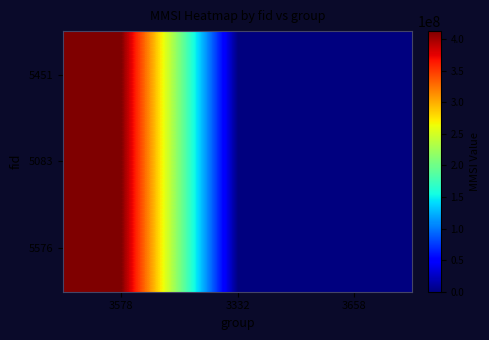

At 3332, list the series in order from smallest to largest.

5451, 5083, 5576